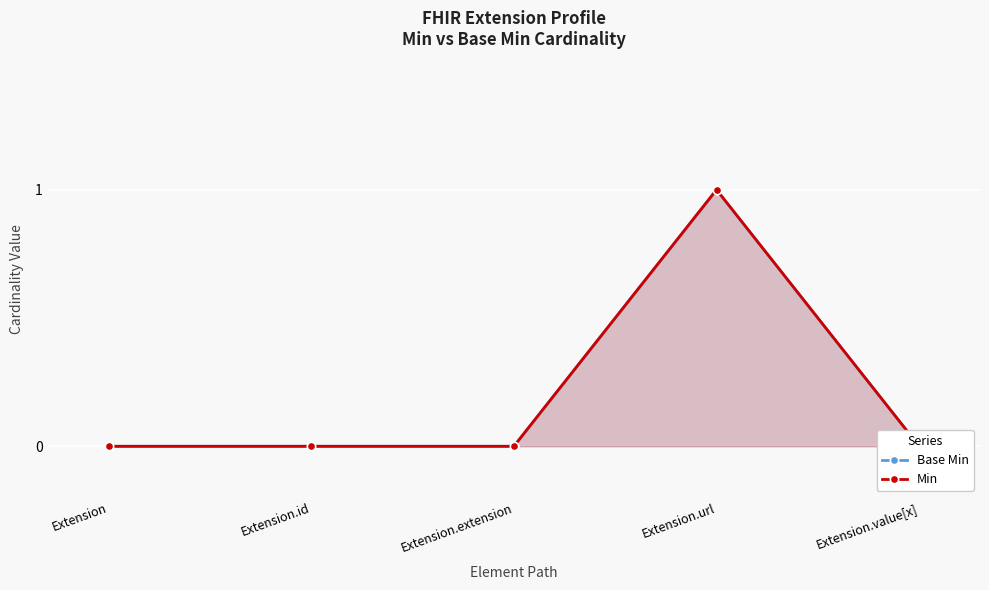

True or false: Base Min and Min cross at least once.

False